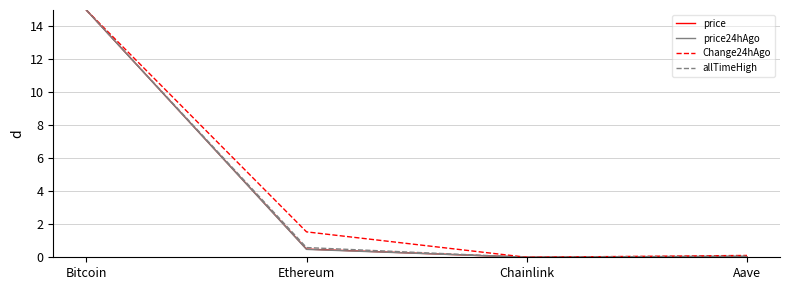

What is the greatest value displayed?

15.0